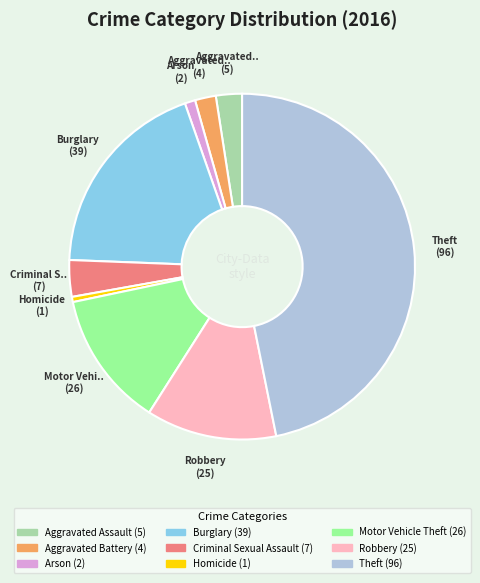

Is it true that Motor Vehicle Theft is 23% of the pie?

False